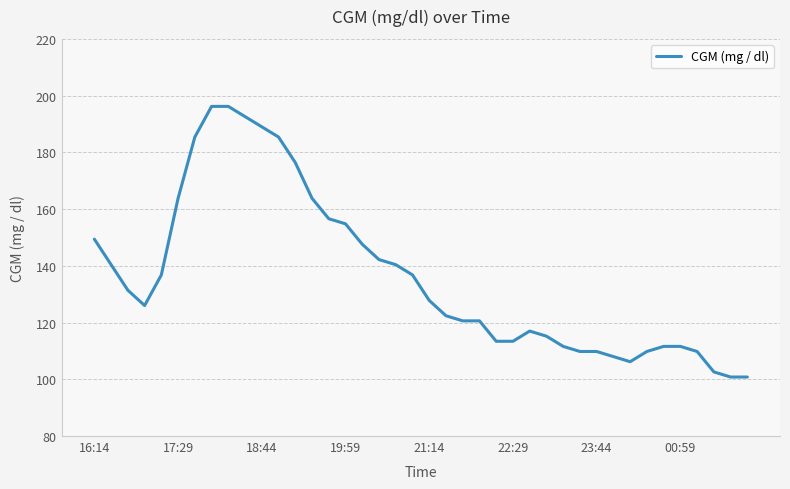

How many series are shown in this chart?

1